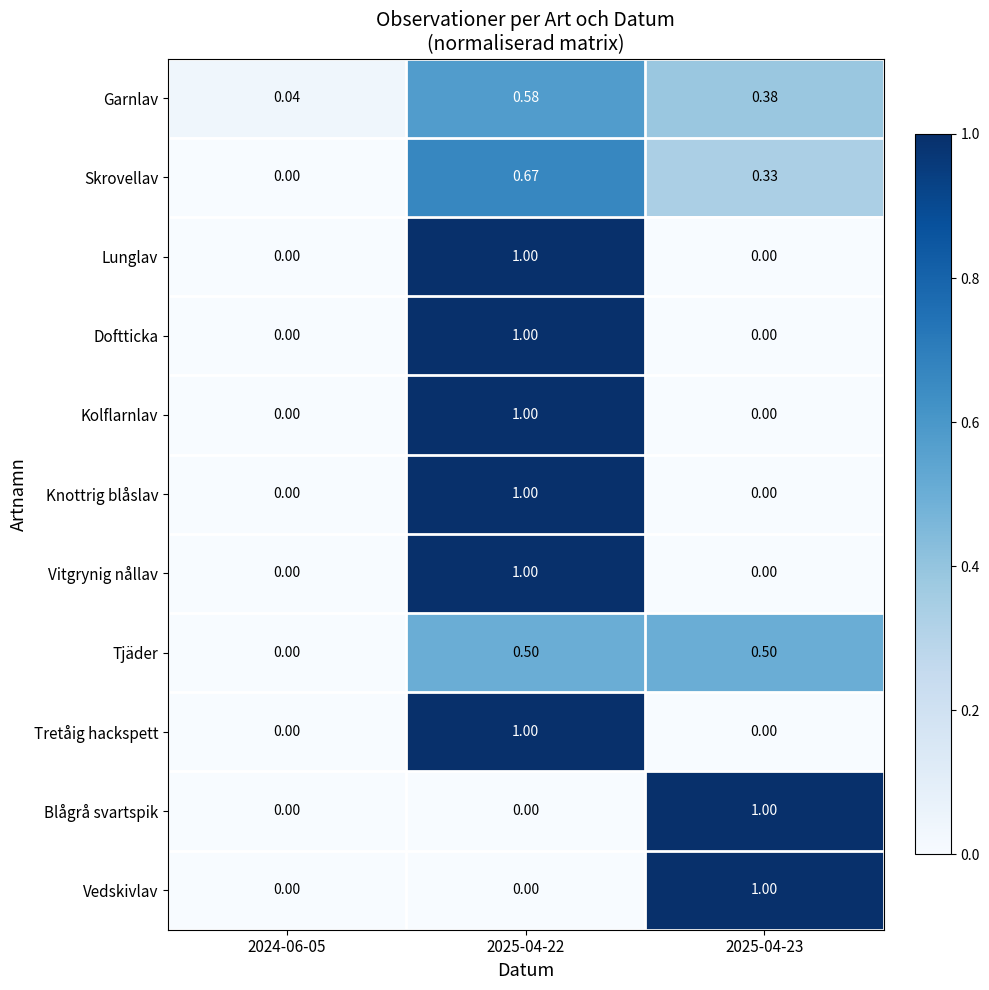

Is the value of Tretåig hackspett at 2024-06-05 greater than the value of Lunglav at 2025-04-22?

No